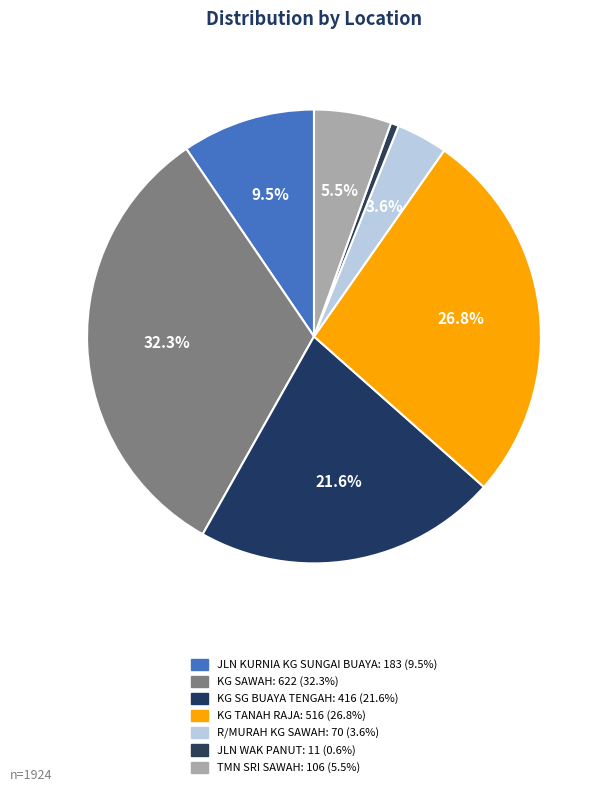

Does JLN KURNIA KG SUNGAI BUAYA account for over 50% of the chart?

No